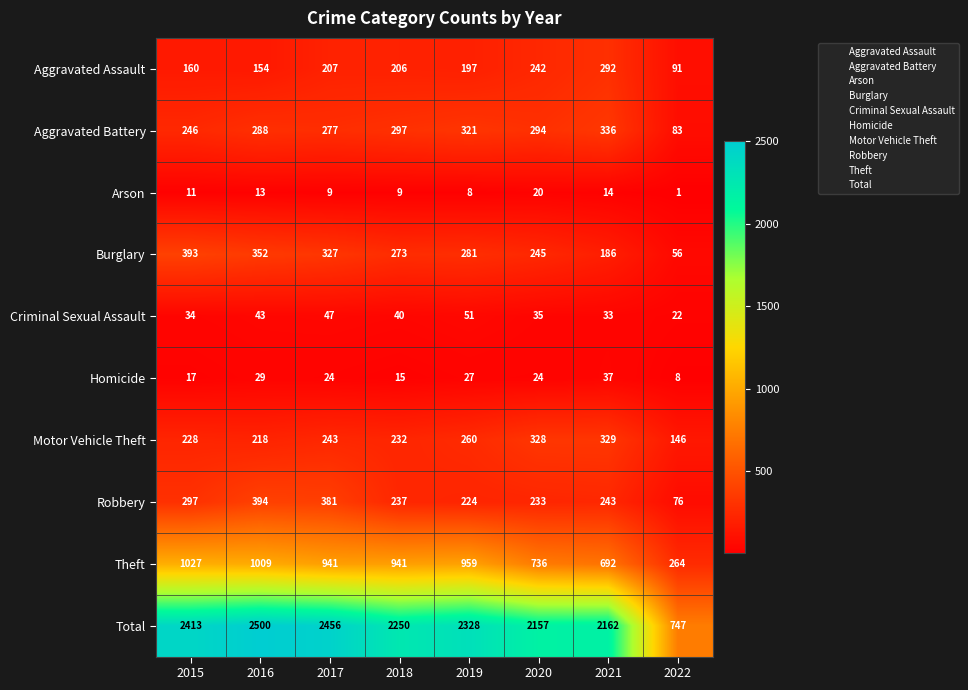

How many data points does each series have?

8